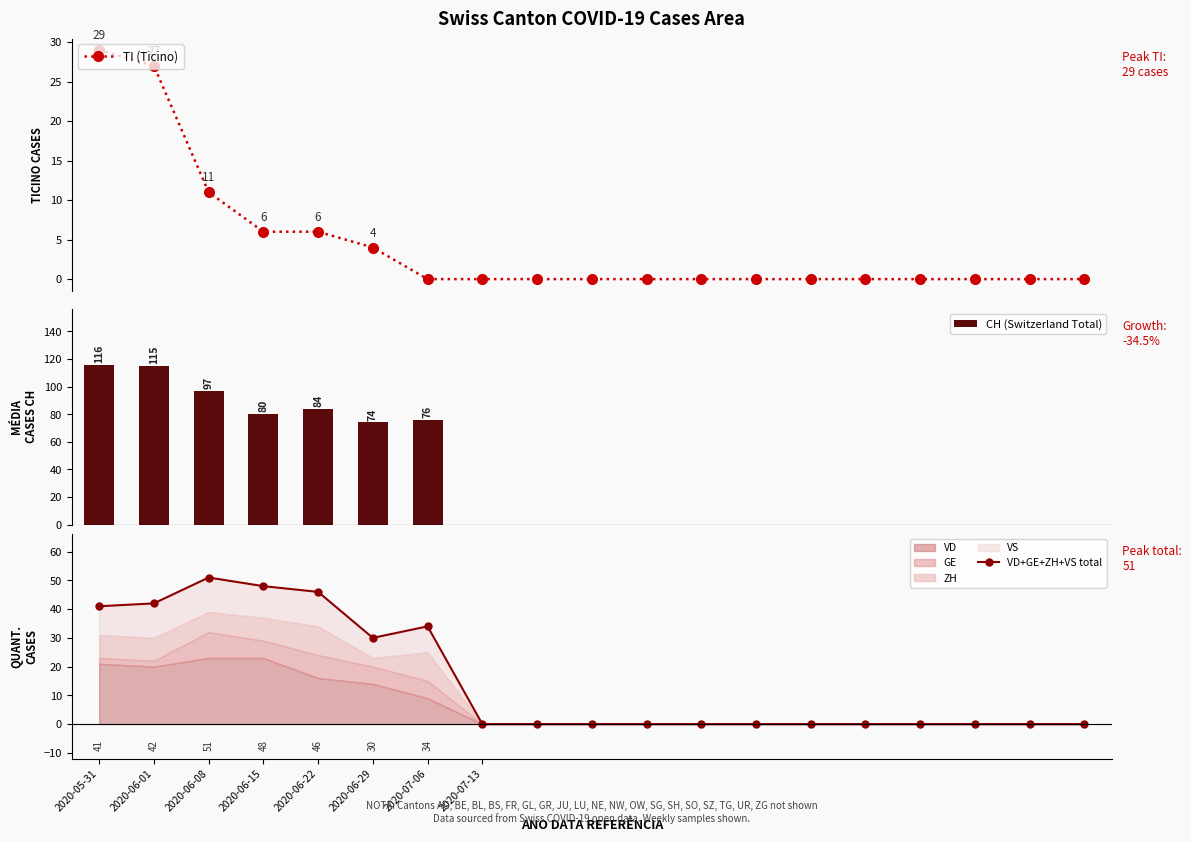

What is the sum of all CH (Switzerland Total) values?

642